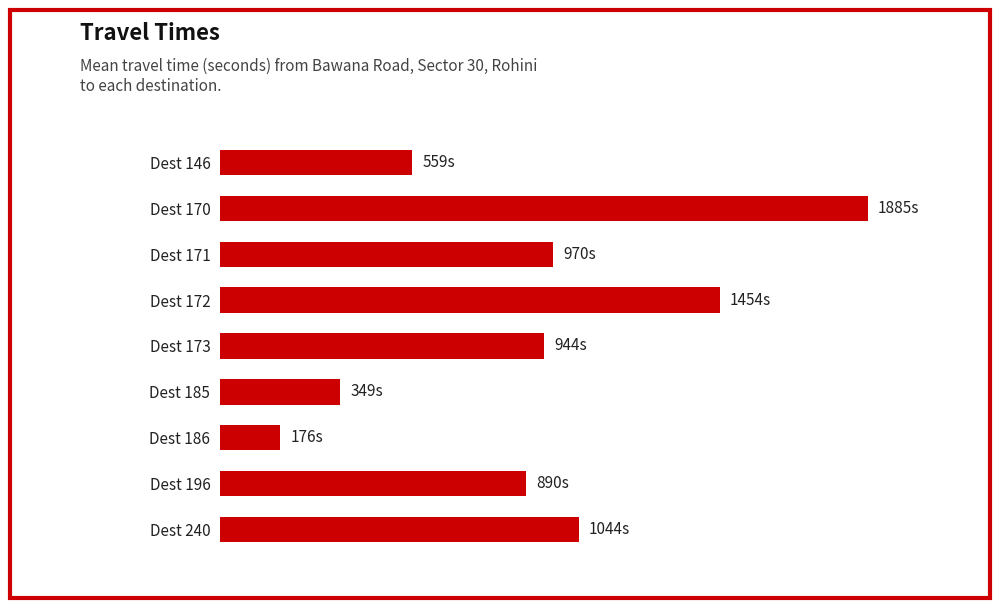

Rank the categories by value from highest to lowest.

Dest 170, Dest 172, Dest 240, Dest 171, Dest 173, Dest 196, Dest 146, Dest 185, Dest 186